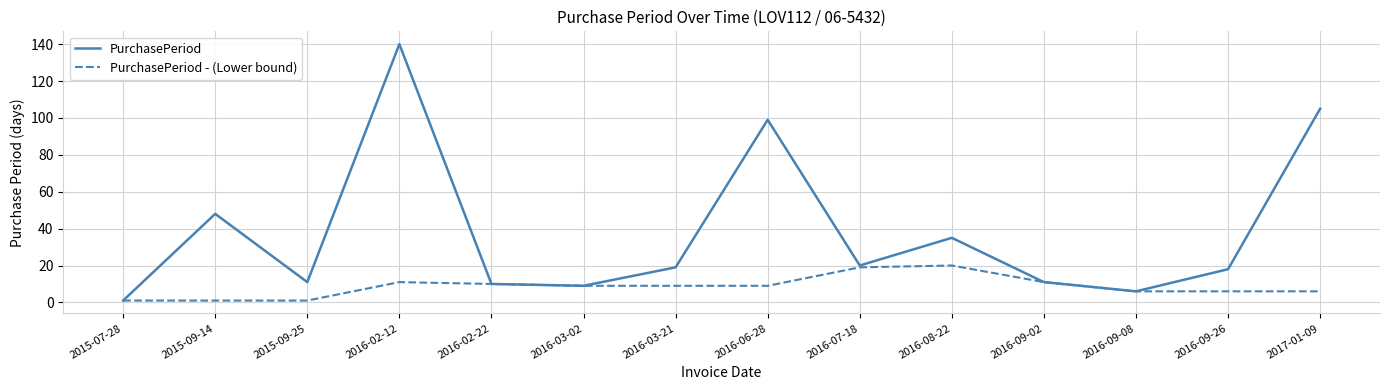

What is the sum of all PurchasePeriod - (Lower bound) values?

119